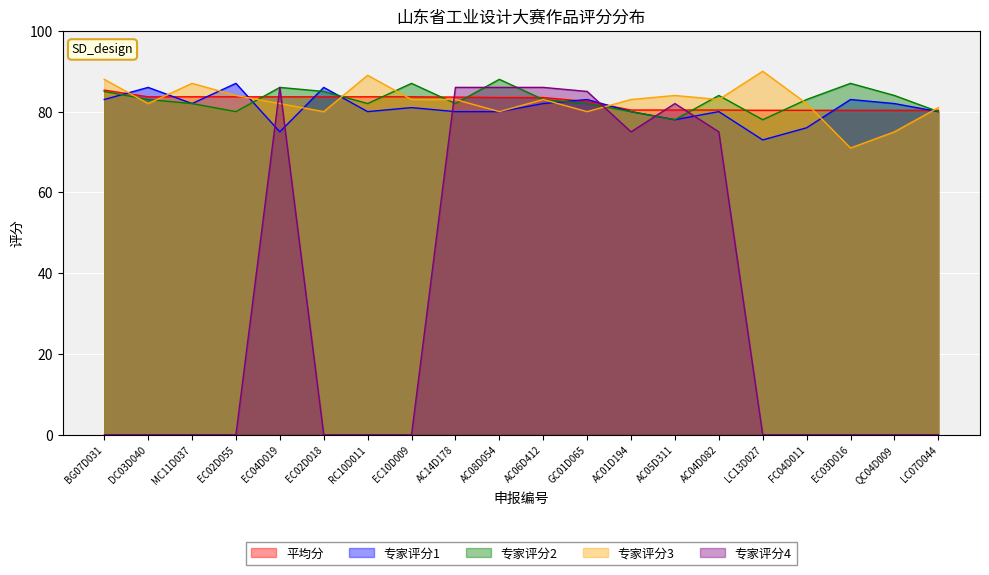

At which label is 专家评分3 closest to 80?

EC02D018